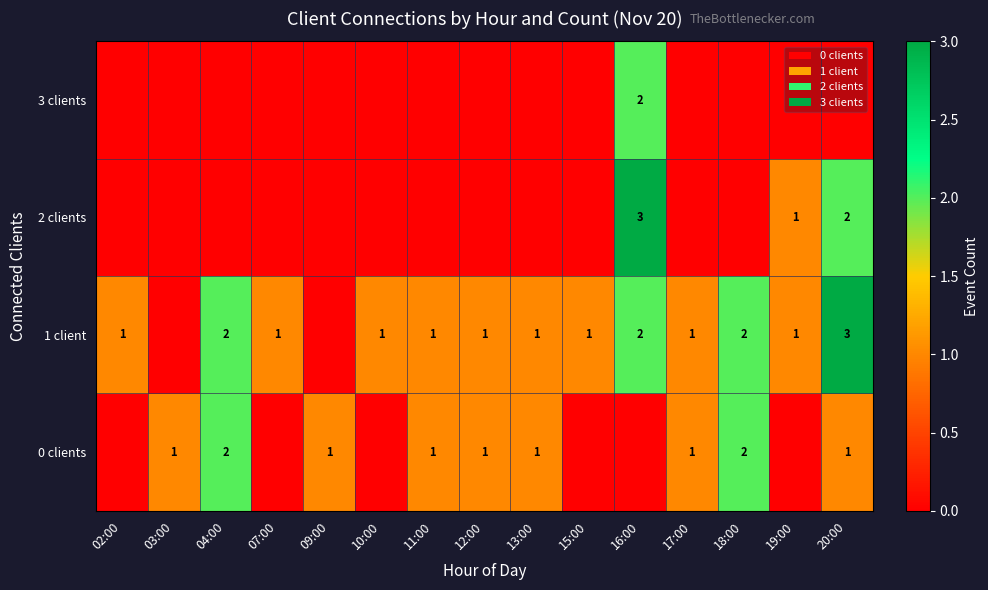

What is the total value across all series at 07:00?

1